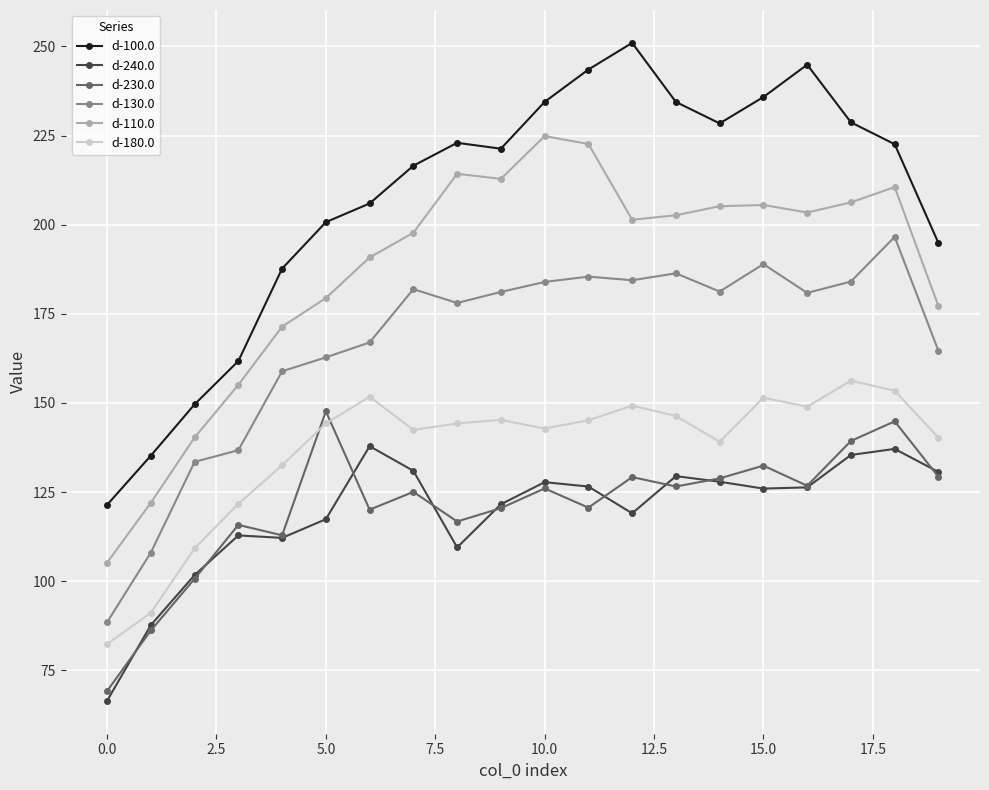

Is this an area chart (filled region under the line)?

No